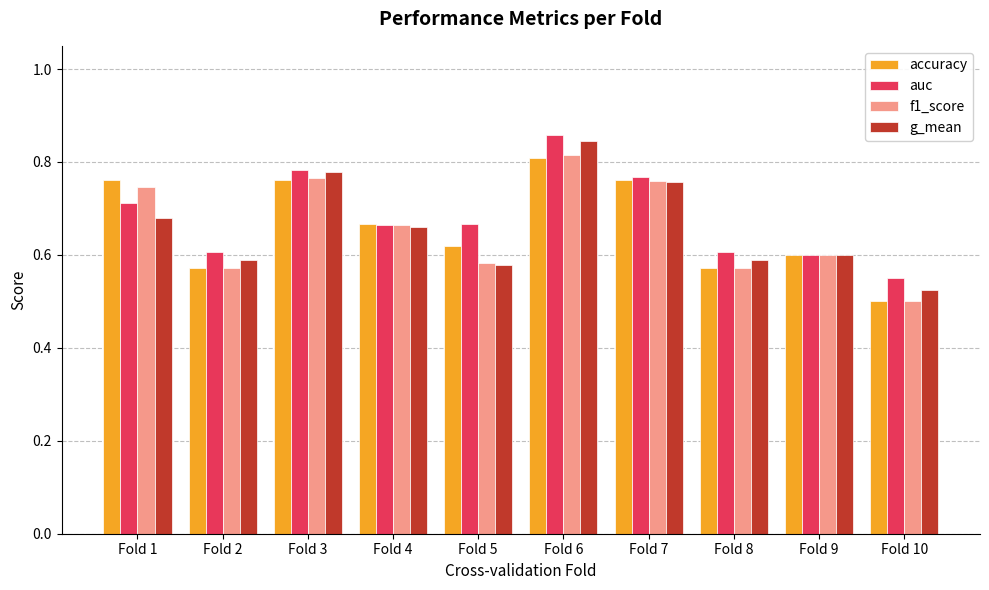

What is the difference between the g_mean values at Fold 6 and Fold 8?

0.3